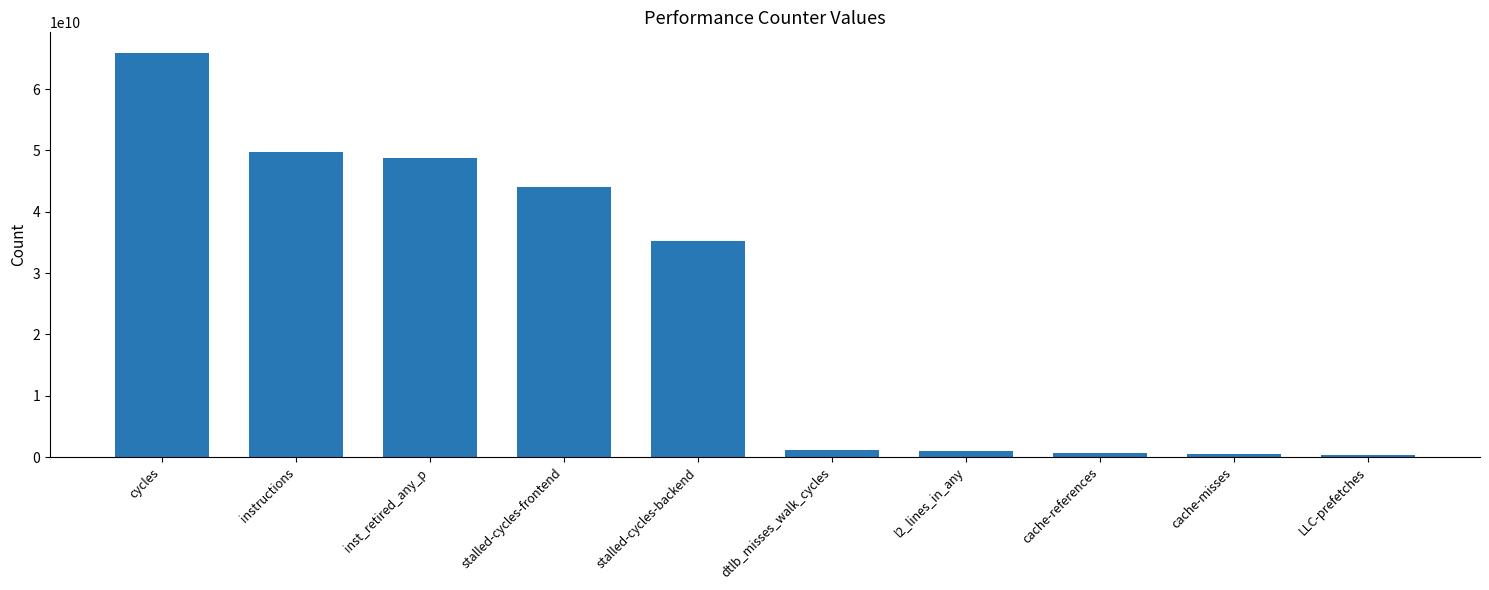

What is the sum of all values?

247597281522